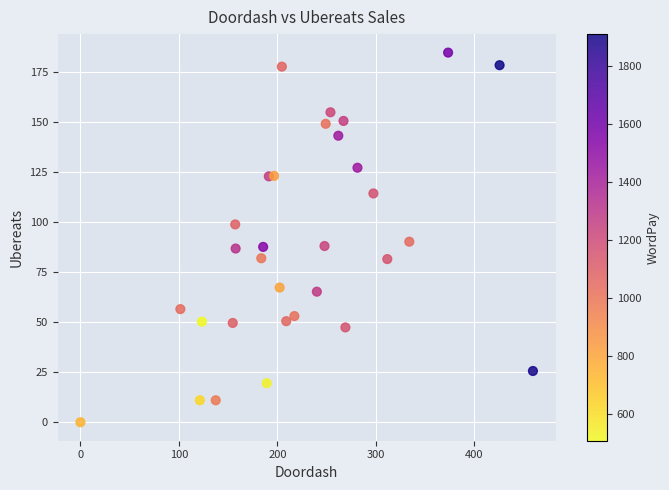

What is the range of Y values (max minus min)?

184.6